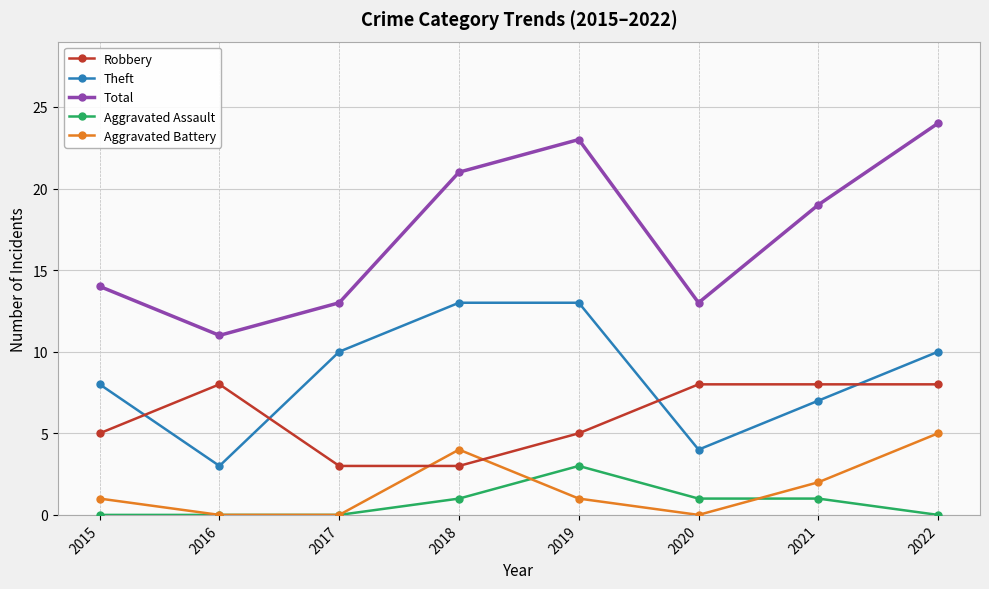

What is the average value of the Robbery series?

6